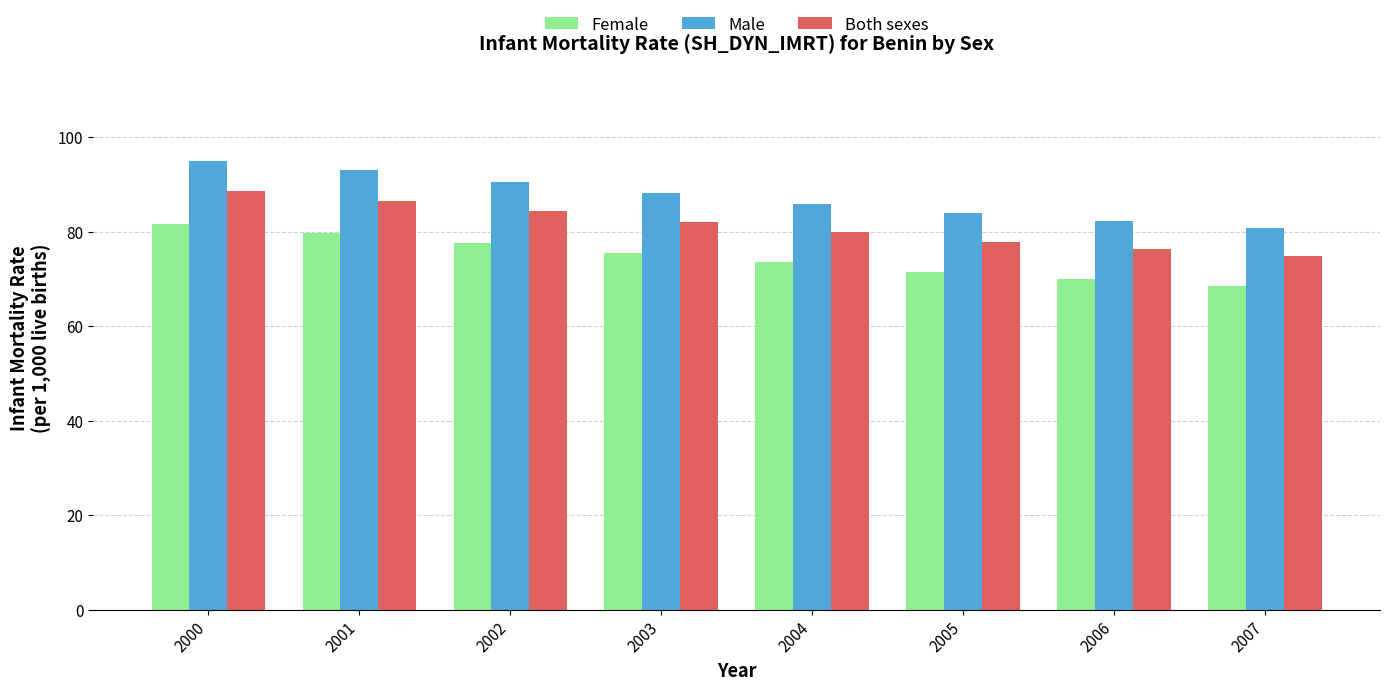

True or false: Female has a value of 71.5 at 2005.

True